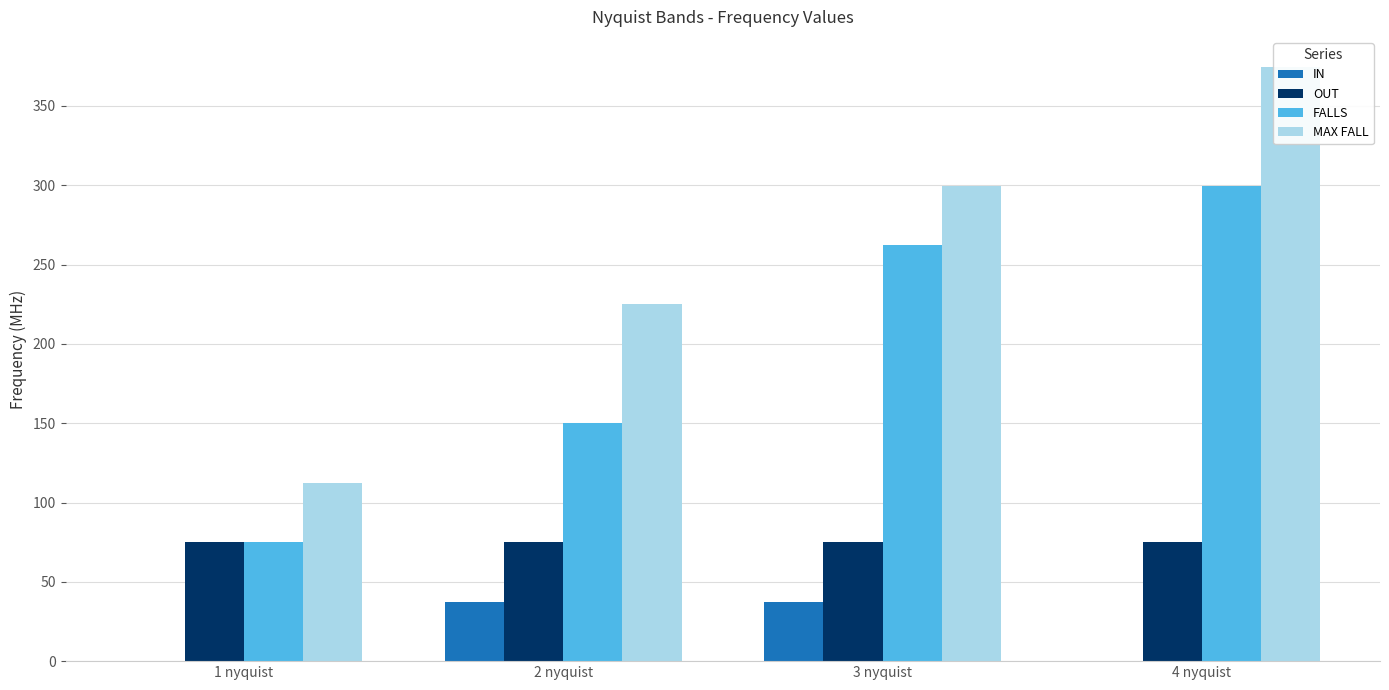

Is it true that FALLS equals 75.0 at 1 nyquist?

True